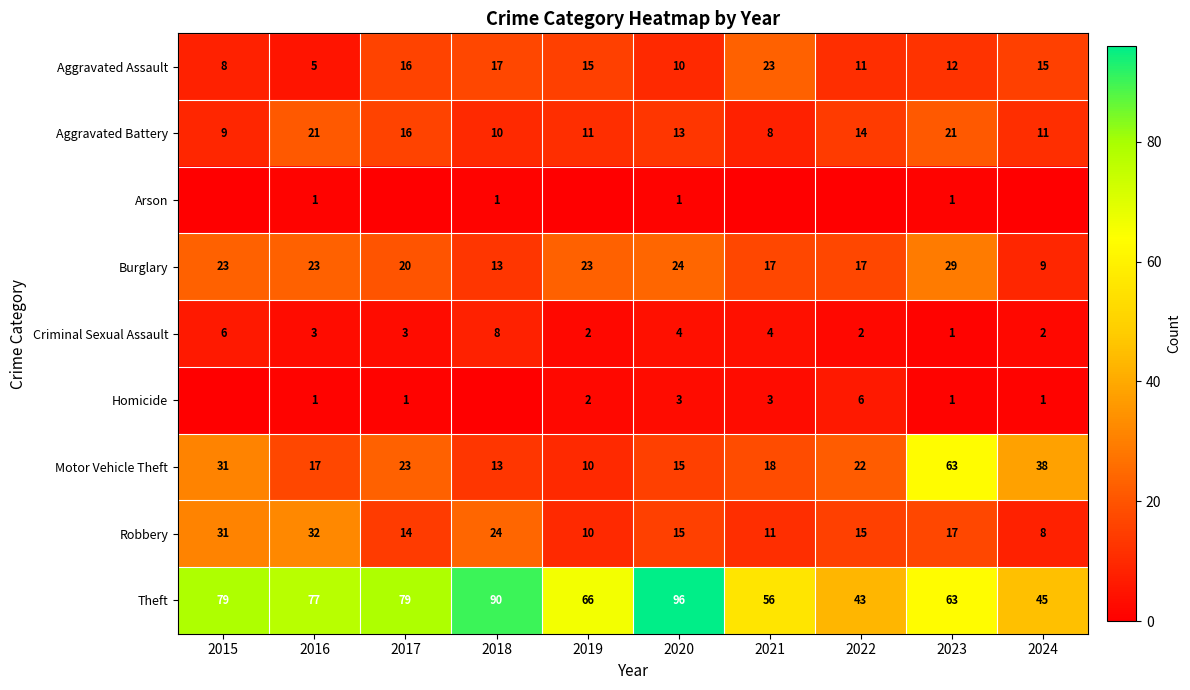

Count the number of data series in this chart.

9